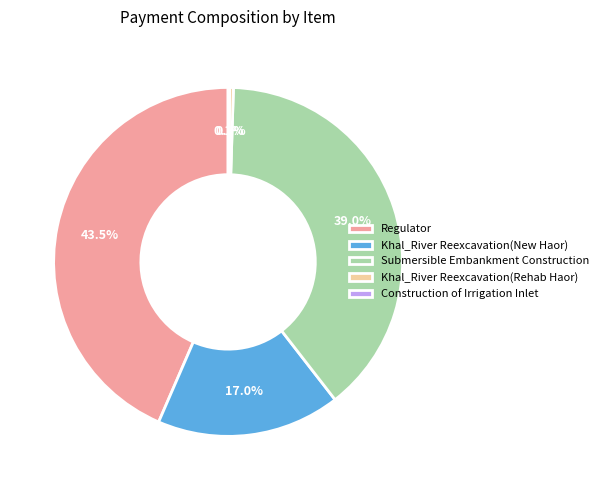

Approximately how many times larger is the value at Submersible Embankment Construction compared to Khal_River Reexcavation(Rehab Haor)?

114.2